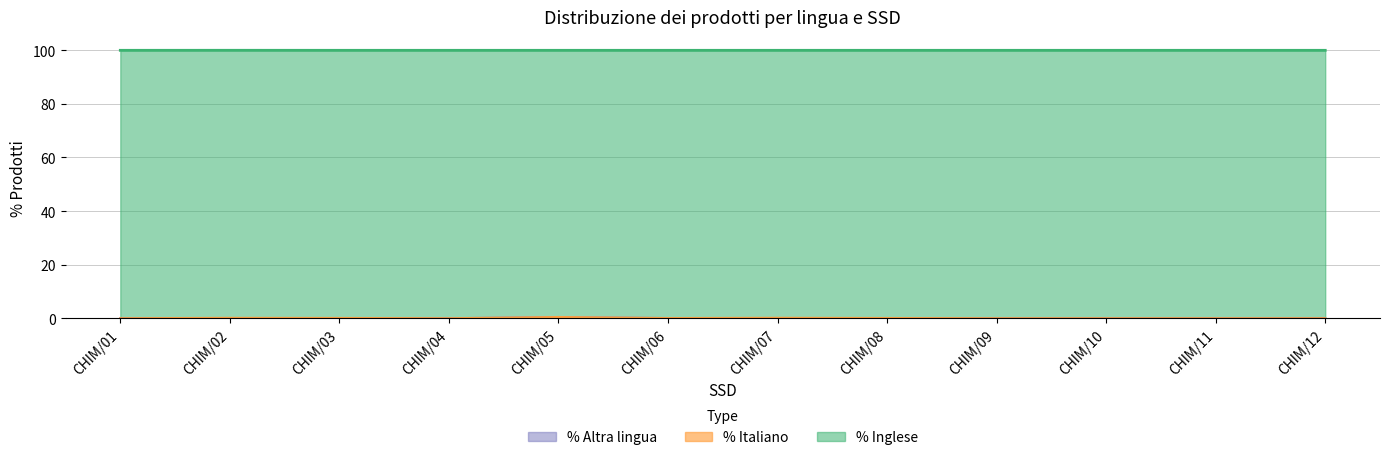

True or false: % Altra lingua and % Inglese intersect in this chart.

False